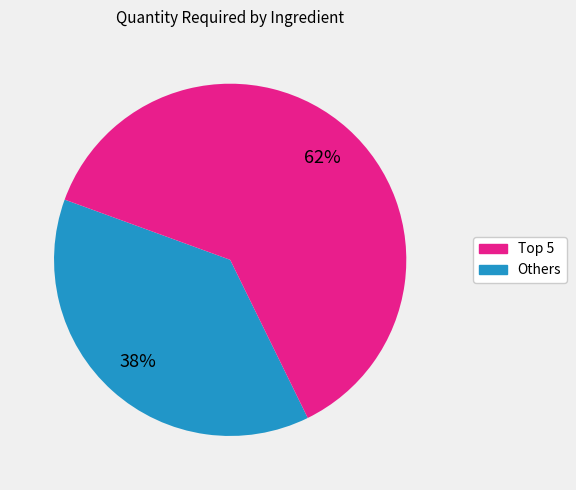

How many slices are in this pie chart?

2